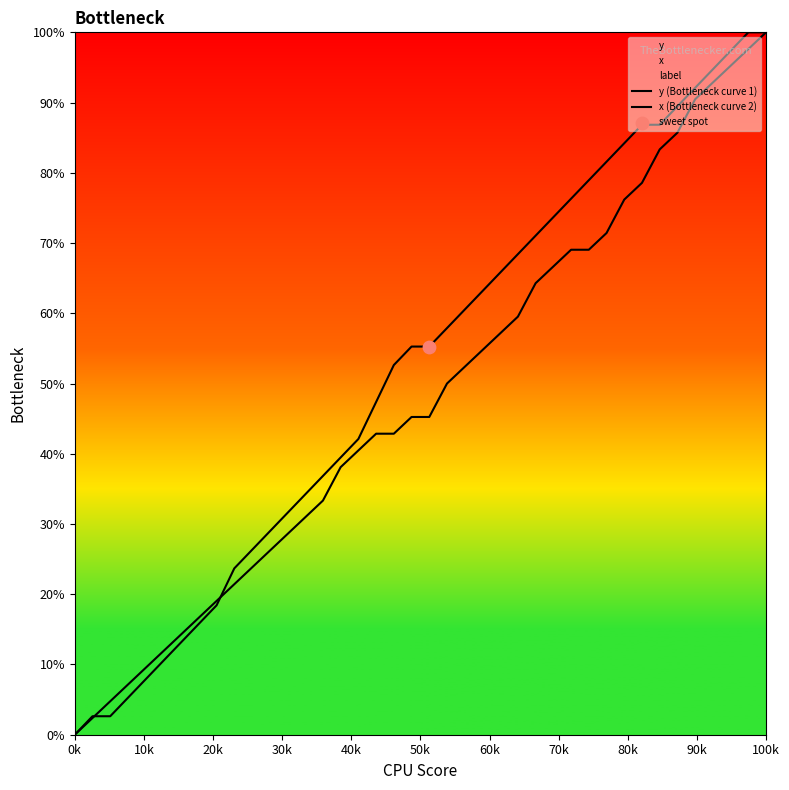

Is the value of y (Bottleneck curve 1) at 14 greater than the value of x (Bottleneck curve 2) at 39?

No